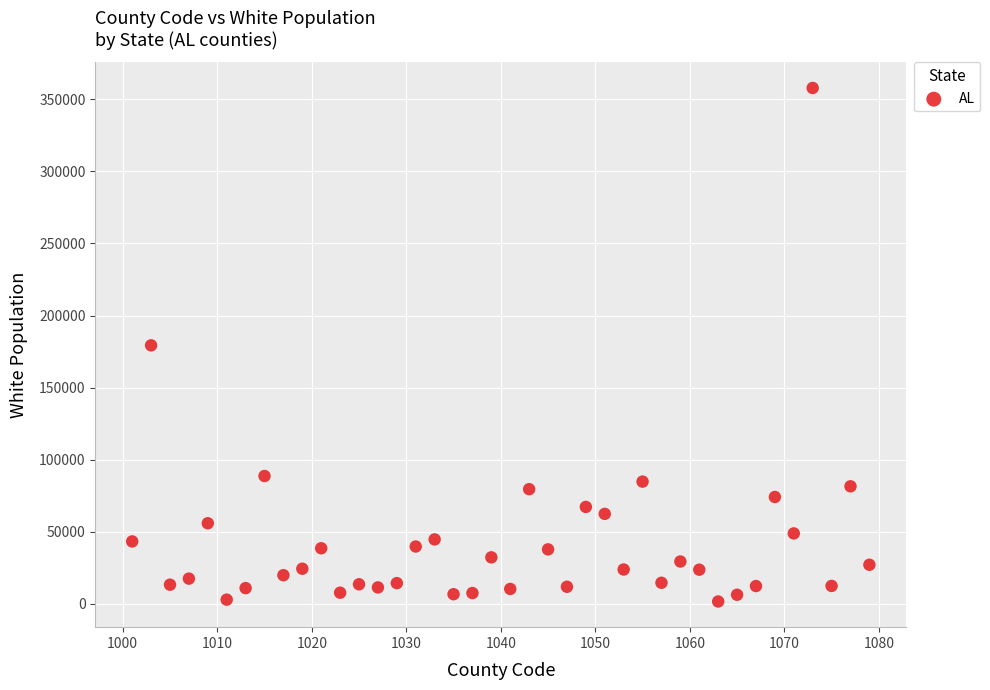

What is the range of X values (max minus min)?

78